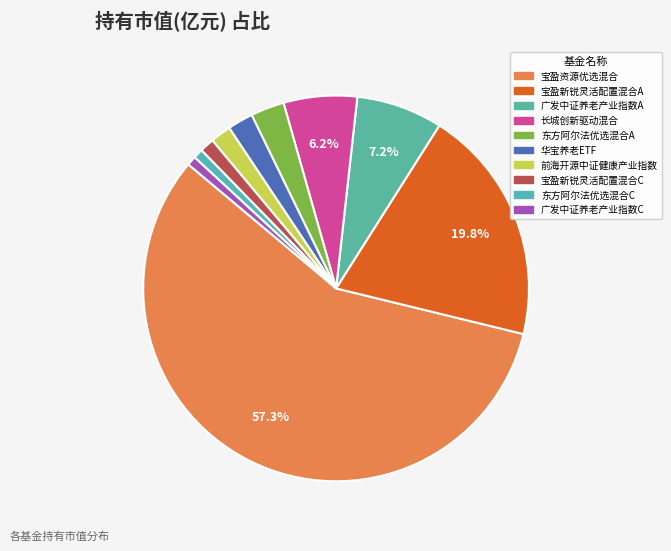

The 广发中证养老产业指数C slice represents 1% of the pie. True or false?

True